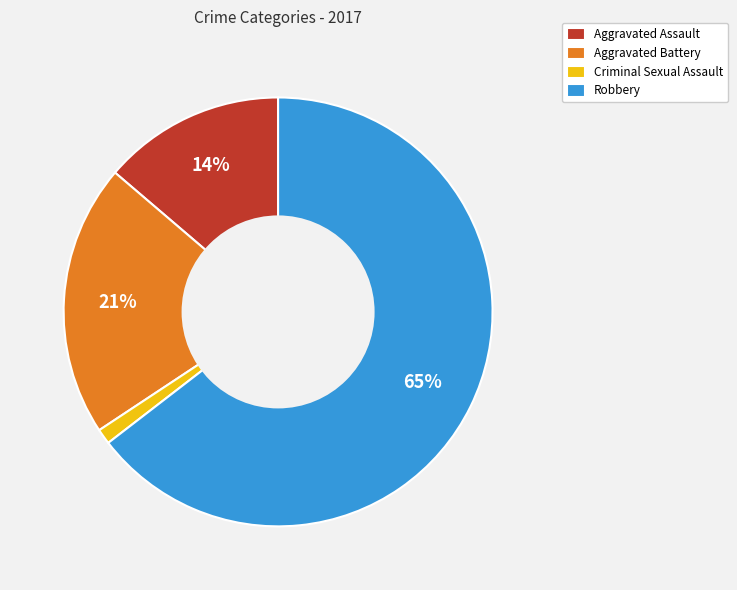

To the nearest percent, what is the difference between the largest and smallest slice percentages?

63%